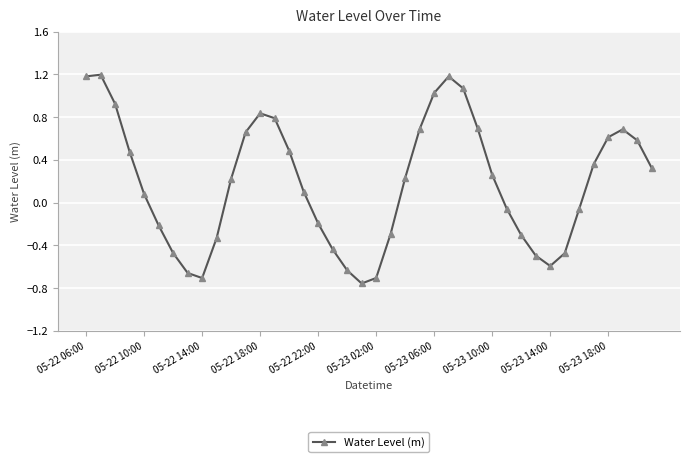

What is the maximum value shown in the chart?

1.2